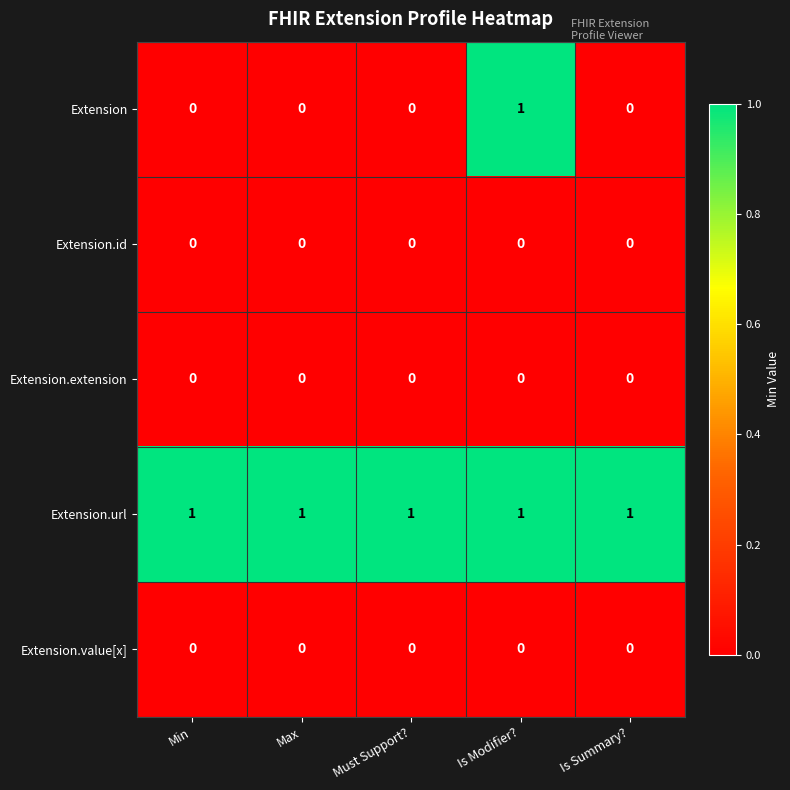

Between Max and Is Modifier?, which series saw the biggest shift?

Extension